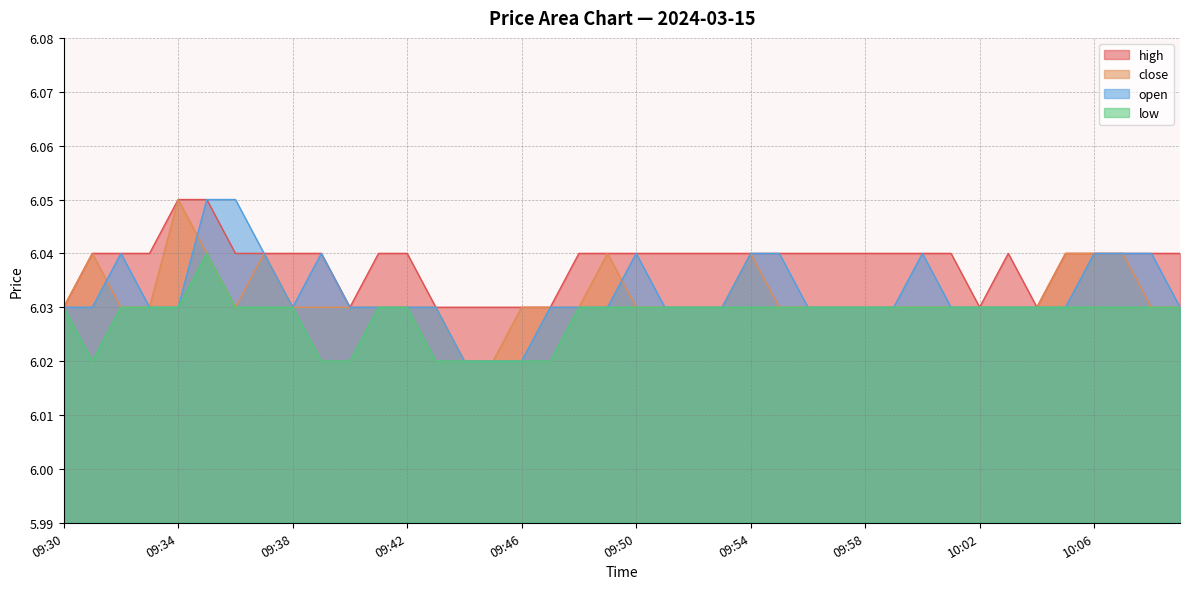

How many open values are between 6 and 7?

40